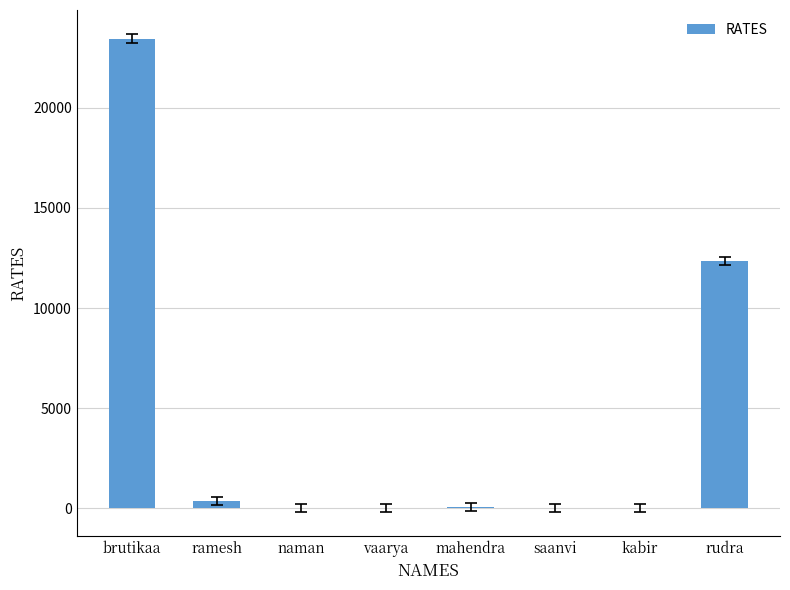

True or false: the data shows 0 at kabir.

True